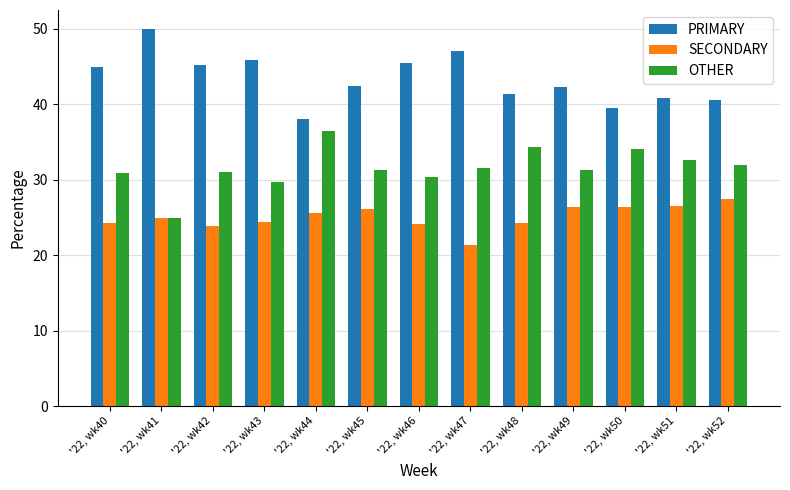

Which label corresponds to the largest value in the chart?

'22, wk41